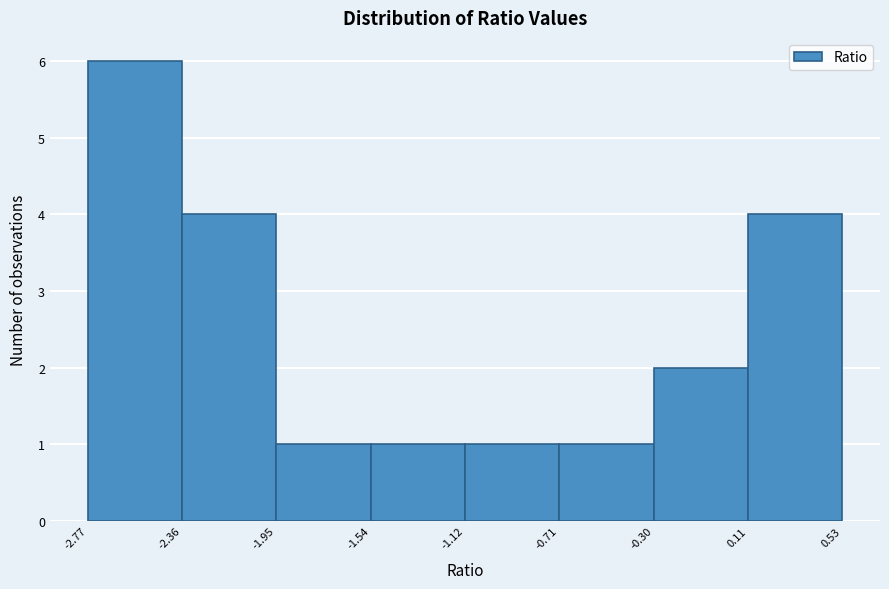

Over which range of the x-axis is the bar tallest?

-2.77 to -2.36